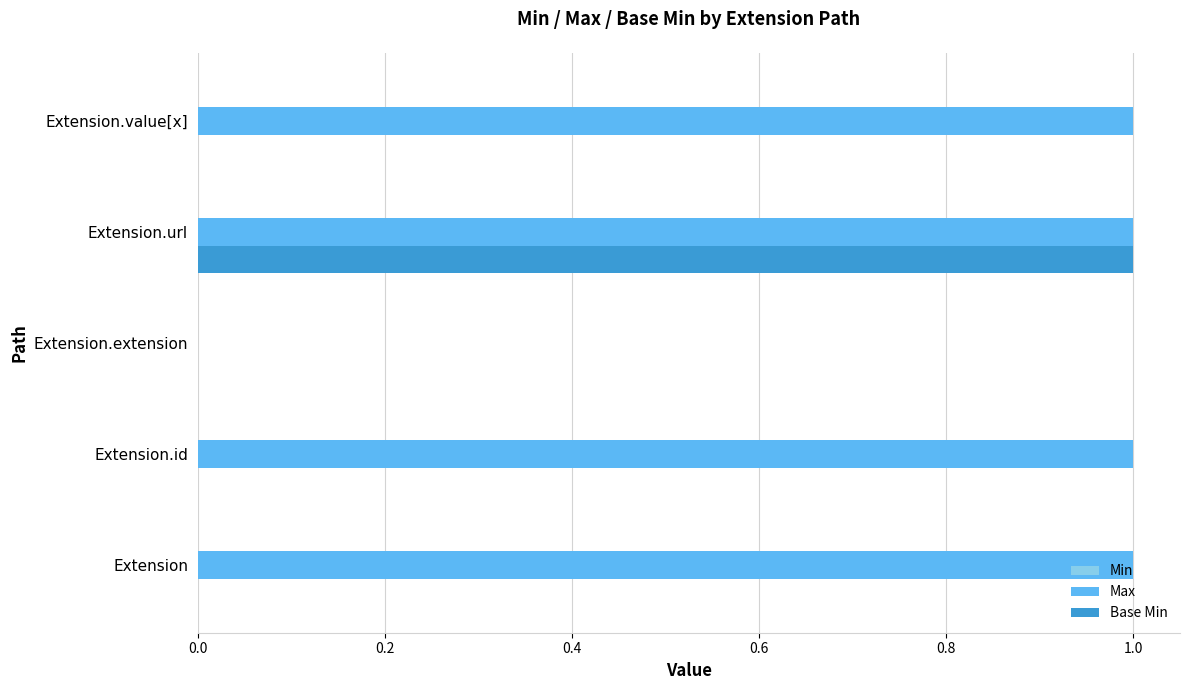

What is the greatest value displayed?

1